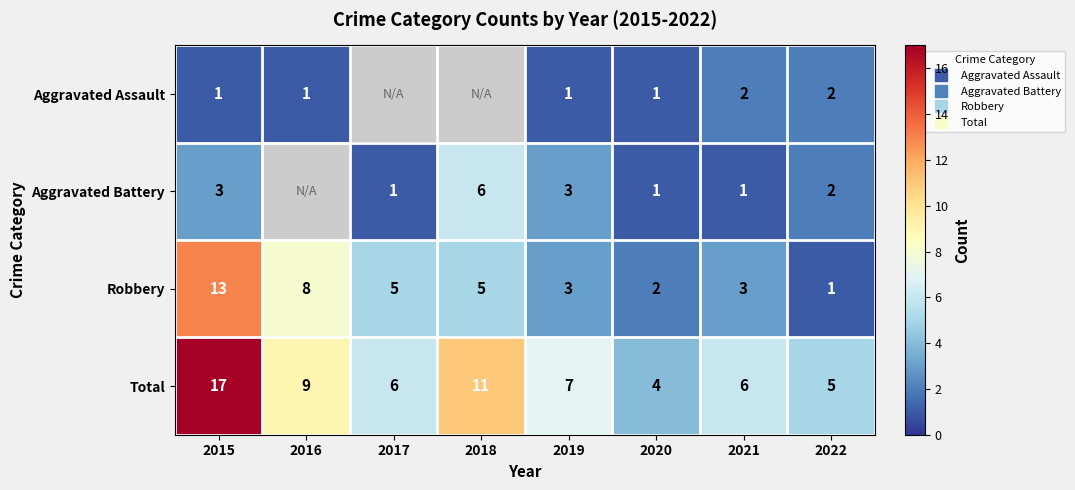

What is the difference between the Aggravated Assault values at 2016 and 2022?

1.0